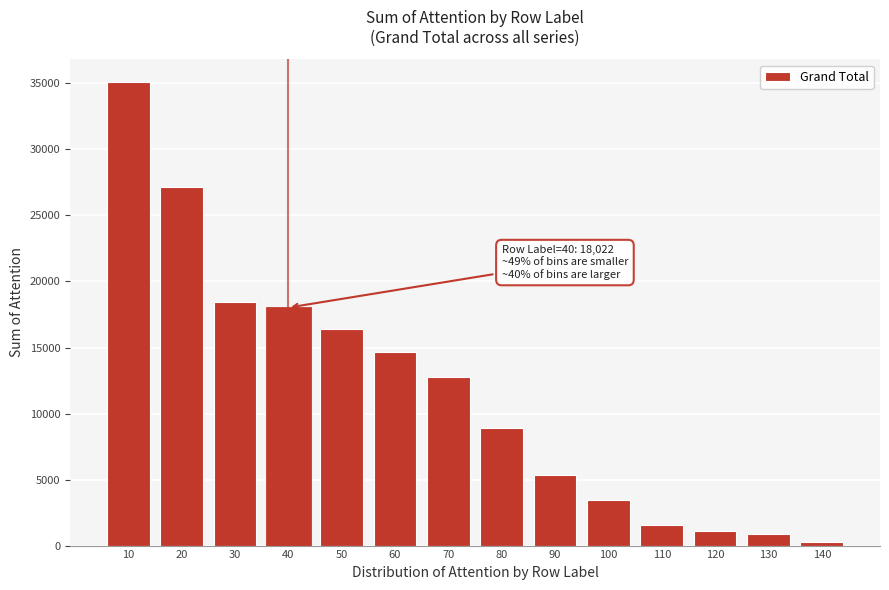

Reading left to right, transcribe all the data shown in this chart.

35073.8	27188.9	18439.9	18022.0	16391.3	14661.2	12738.8	8940.5	5350.2	3418.9	1585.4	1088.5	855.6	243.0